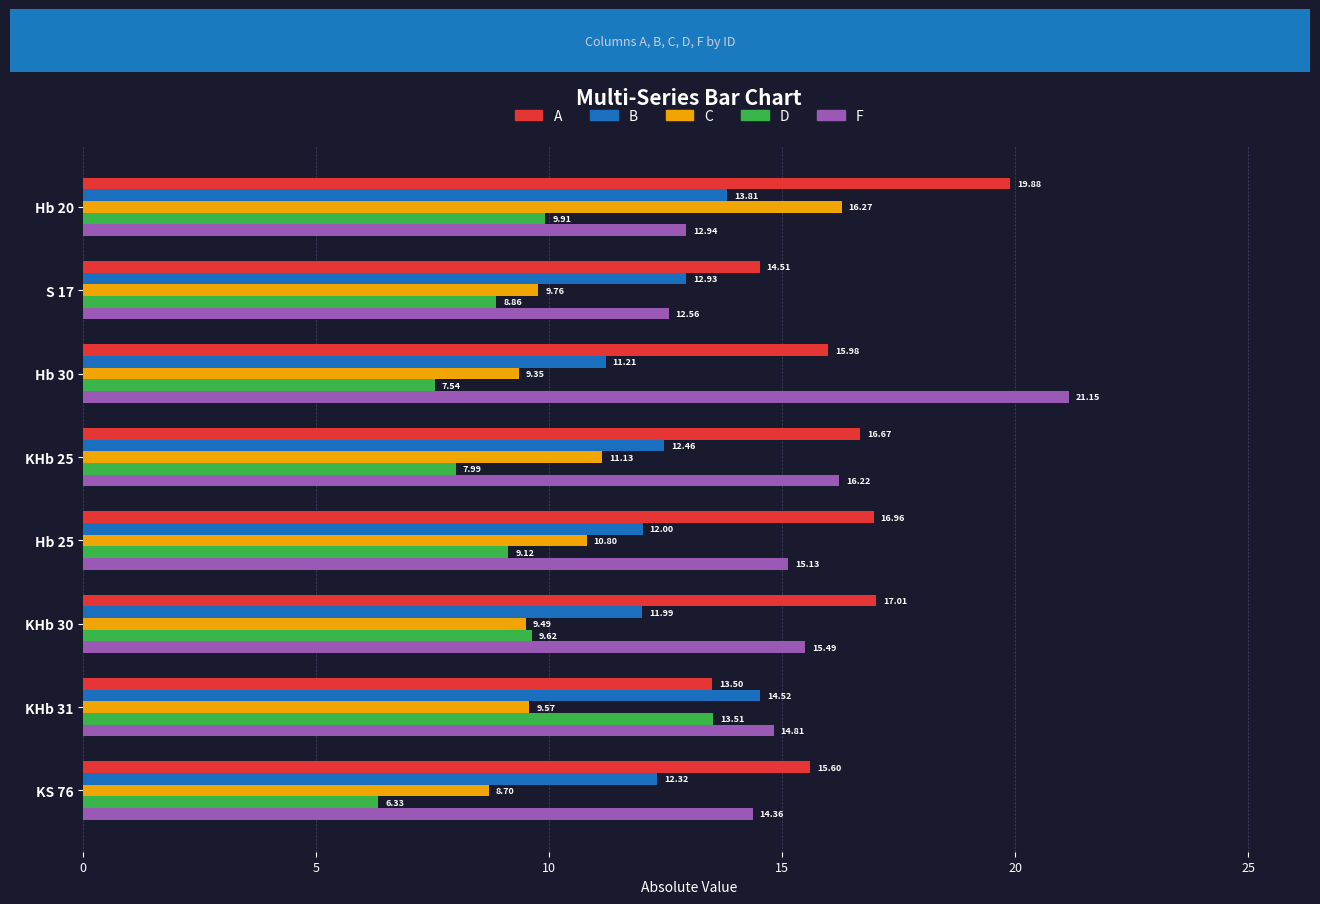

What is the difference between the maximum and minimum values in the D series?

7.2